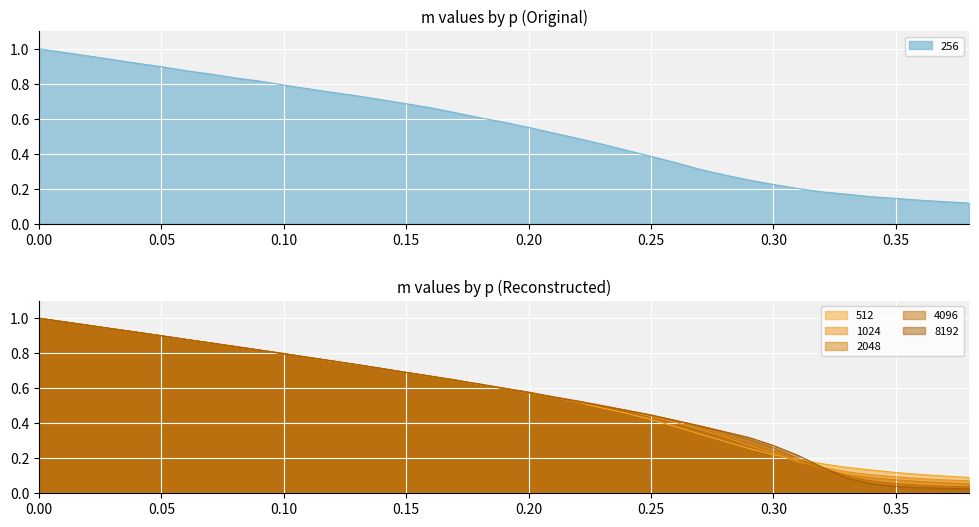

Reading left to right, what are all the values shown in this chart?

256: 0=1.0	0.01=1.0	0.02=1.0	0.03=0.9	0.04=0.9	0.05=0.9	0.06=0.9	0.07=0.9	0.08=0.8	0.09=0.8	0.1=0.8	0.11=0.8	0.12=0.8	0.13=0.7	0.14=0.7	0.15=0.7	0.16=0.7	0.17=0.6	0.18=0.6	0.19=0.6	0.2=0.6	0.21=0.5	0.22=0.5	0.23=0.5	0.24=0.4	0.25=0.4	0.26=0.3	0.27=0.3	0.28=0.3	0.29=0.2	0.3=0.2	0.31=0.2	0.32=0.2	0.33=0.2	0.34=0.2	0.35=0.1	0.36=0.1	0.37=0.1	0.38=0.1
512: 0=1.0	0.01=1.0	0.02=1.0	0.03=0.9	0.04=0.9	0.05=0.9	0.06=0.9	0.07=0.9	0.08=0.8	0.09=0.8	0.1=0.8	0.11=0.8	0.12=0.8	0.13=0.7	0.14=0.7	0.15=0.7	0.16=0.7	0.17=0.6	0.18=0.6	0.19=0.6	0.2=0.6	0.21=0.5	0.22=0.5	0.23=0.5	0.24=0.5	0.25=0.4	0.26=0.4	0.27=0.3	0.28=0.3	0.29=0.3	0.3=0.2	0.31=0.2	0.32=0.2	0.33=0.1	0.34=0.1	0.35=0.1	0.36=0.1	0.37=0.1	0.38=0.1
1024: 0=1.0	0.01=1.0	0.02=1.0	0.03=0.9	0.04=0.9	0.05=0.9	0.06=0.9	0.07=0.9	0.08=0.8	0.09=0.8	0.1=0.8	0.11=0.8	0.12=0.8	0.13=0.7	0.14=0.7	0.15=0.7	0.16=0.7	0.17=0.6	0.18=0.6	0.19=0.6	0.2=0.6	0.21=0.5	0.22=0.5	0.23=0.5	0.24=0.5	0.25=0.4	0.26=0.4	0.27=0.4	0.28=0.3	0.29=0.3	0.3=0.2	0.31=0.2	0.32=0.1	0.33=0.1	0.34=0.1	0.35=0.1	0.36=0.1	0.37=0.1	0.38=0.1
2048: 0=1.0	0.01=1.0	0.02=1.0	0.03=0.9	0.04=0.9	0.05=0.9	0.06=0.9	0.07=0.9	0.08=0.8	0.09=0.8	0.1=0.8	0.11=0.8	0.12=0.8	0.13=0.7	0.14=0.7	0.15=0.7	0.16=0.7	0.17=0.6	0.18=0.6	0.19=0.6	0.2=0.6	0.21=0.5	0.22=0.5	0.23=0.5	0.24=0.5	0.25=0.4	0.26=0.4	0.27=0.4	0.28=0.3	0.29=0.3	0.3=0.2	0.31=0.2	0.32=0.1	0.33=0.1	0.34=0.1	0.35=0.1	0.36=0.1	0.37=0.1	0.38=0.1
4096: 0=1.0	0.01=1.0	0.02=1.0	0.03=0.9	0.04=0.9	0.05=0.9	0.06=0.9	0.07=0.9	0.08=0.8	0.09=0.8	0.1=0.8	0.11=0.8	0.12=0.8	0.13=0.7	0.14=0.7	0.15=0.7	0.16=0.7	0.17=0.6	0.18=0.6	0.19=0.6	0.2=0.6	0.21=0.6	0.22=0.5	0.23=0.5	0.24=0.5	0.25=0.4	0.26=0.4	0.27=0.4	0.28=0.3	0.29=0.3	0.3=0.3	0.31=0.2	0.32=0.1	0.33=0.1	0.34=0.1	0.35=0.1	0.36=0.0	0.37=0.0	0.38=0.0
8192: 0=1.0	0.01=1.0	0.02=1.0	0.03=0.9	0.04=0.9	0.05=0.9	0.06=0.9	0.07=0.9	0.08=0.8	0.09=0.8	0.1=0.8	0.11=0.8	0.12=0.8	0.13=0.7	0.14=0.7	0.15=0.7	0.16=0.7	0.17=0.6	0.18=0.6	0.19=0.6	0.2=0.6	0.21=0.6	0.22=0.5	0.23=0.5	0.24=0.5	0.25=0.4	0.26=0.4	0.27=0.4	0.28=0.4	0.29=0.3	0.3=0.3	0.31=0.2	0.32=0.1	0.33=0.1	0.34=0.1	0.35=0.0	0.36=0.0	0.37=0.0	0.38=0.0